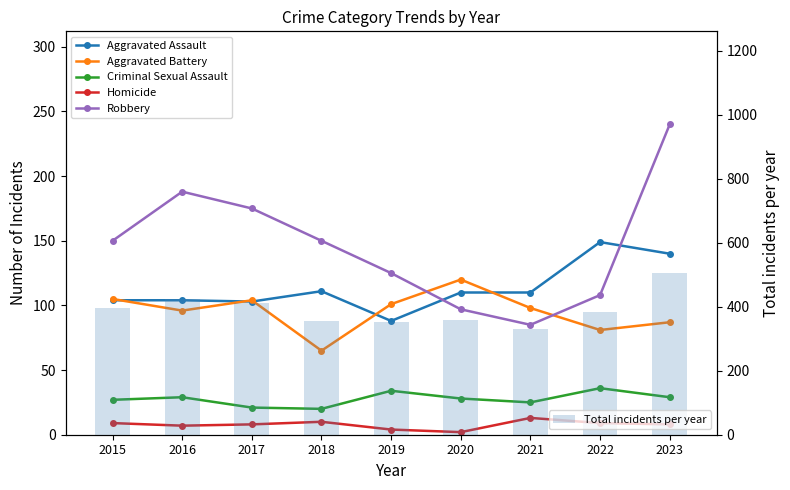

Reading right to left, transcribe all the data shown in this chart.

Aggravated Assault: 2023=140	2022=149	2021=110	2020=110	2019=88	2018=111	2017=103	2016=104	2015=104
Aggravated Battery: 2023=87	2022=81	2021=98	2020=120	2019=101	2018=65	2017=104	2016=96	2015=105
Criminal Sexual Assault: 2023=29	2022=36	2021=25	2020=28	2019=34	2018=20	2017=21	2016=29	2015=27
Homicide: 2023=8	2022=9	2021=13	2020=2	2019=4	2018=10	2017=8	2016=7	2015=9
Robbery: 2023=240	2022=108	2021=85	2020=97	2019=125	2018=150	2017=175	2016=188	2015=150
Total incidents per year: 2023=504	2022=383	2021=331	2020=357	2019=352	2018=356	2017=411	2016=424	2015=395